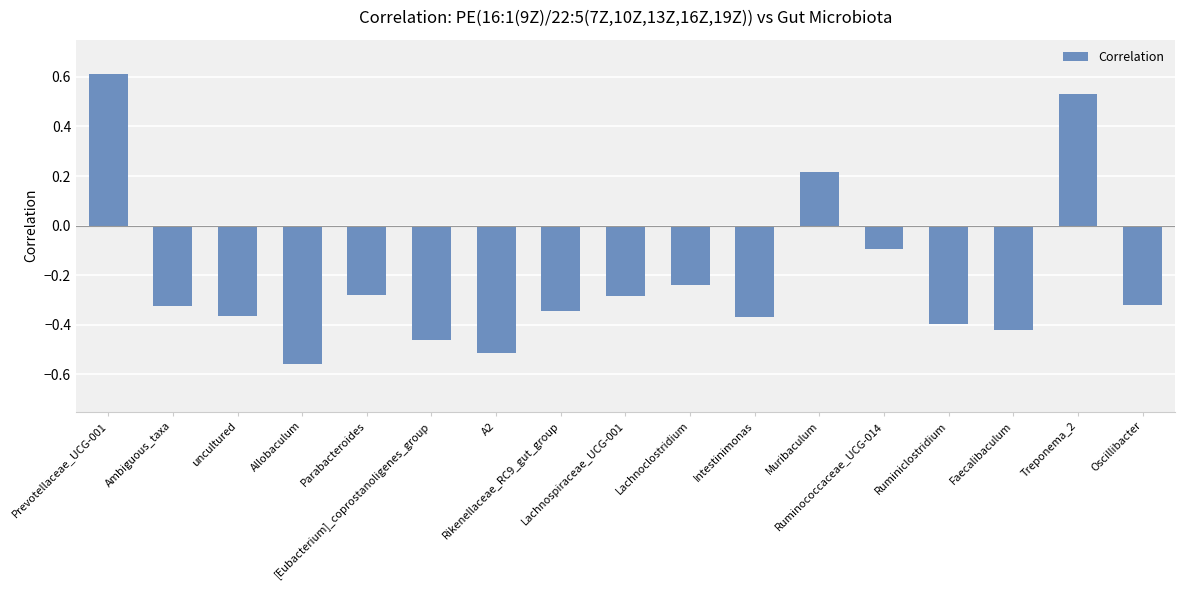

What is the difference between the second highest and second lowest values?

1.0